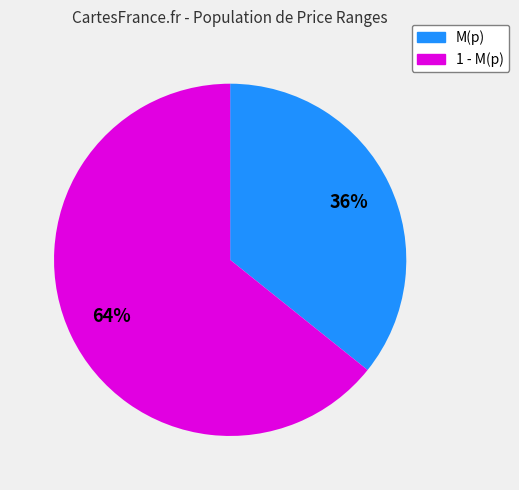

Does any single category account for the majority?

Yes